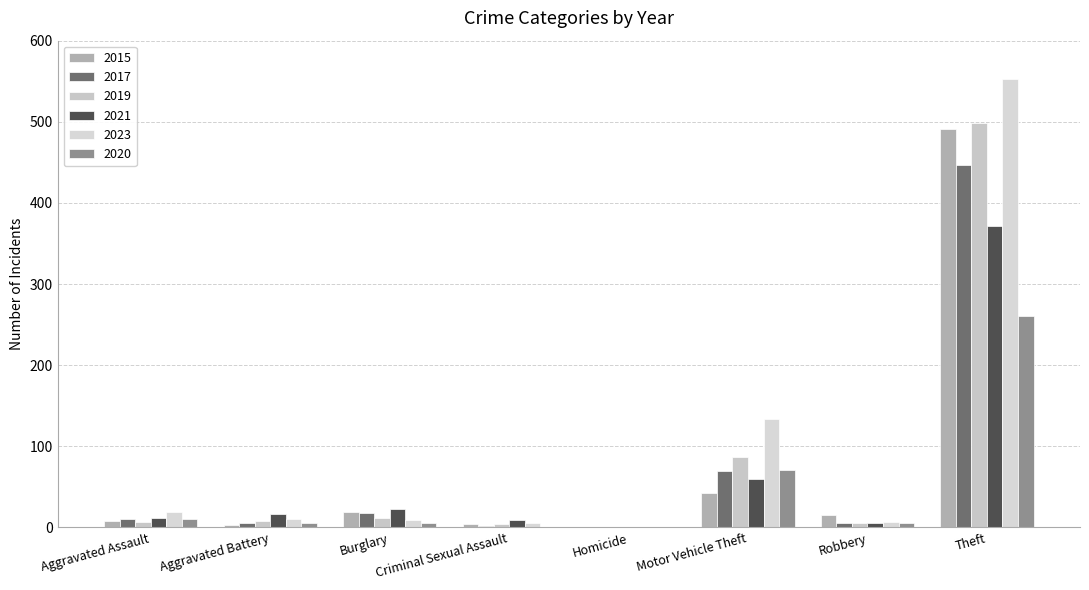

Which category has the highest value in the 2020 series?

Theft